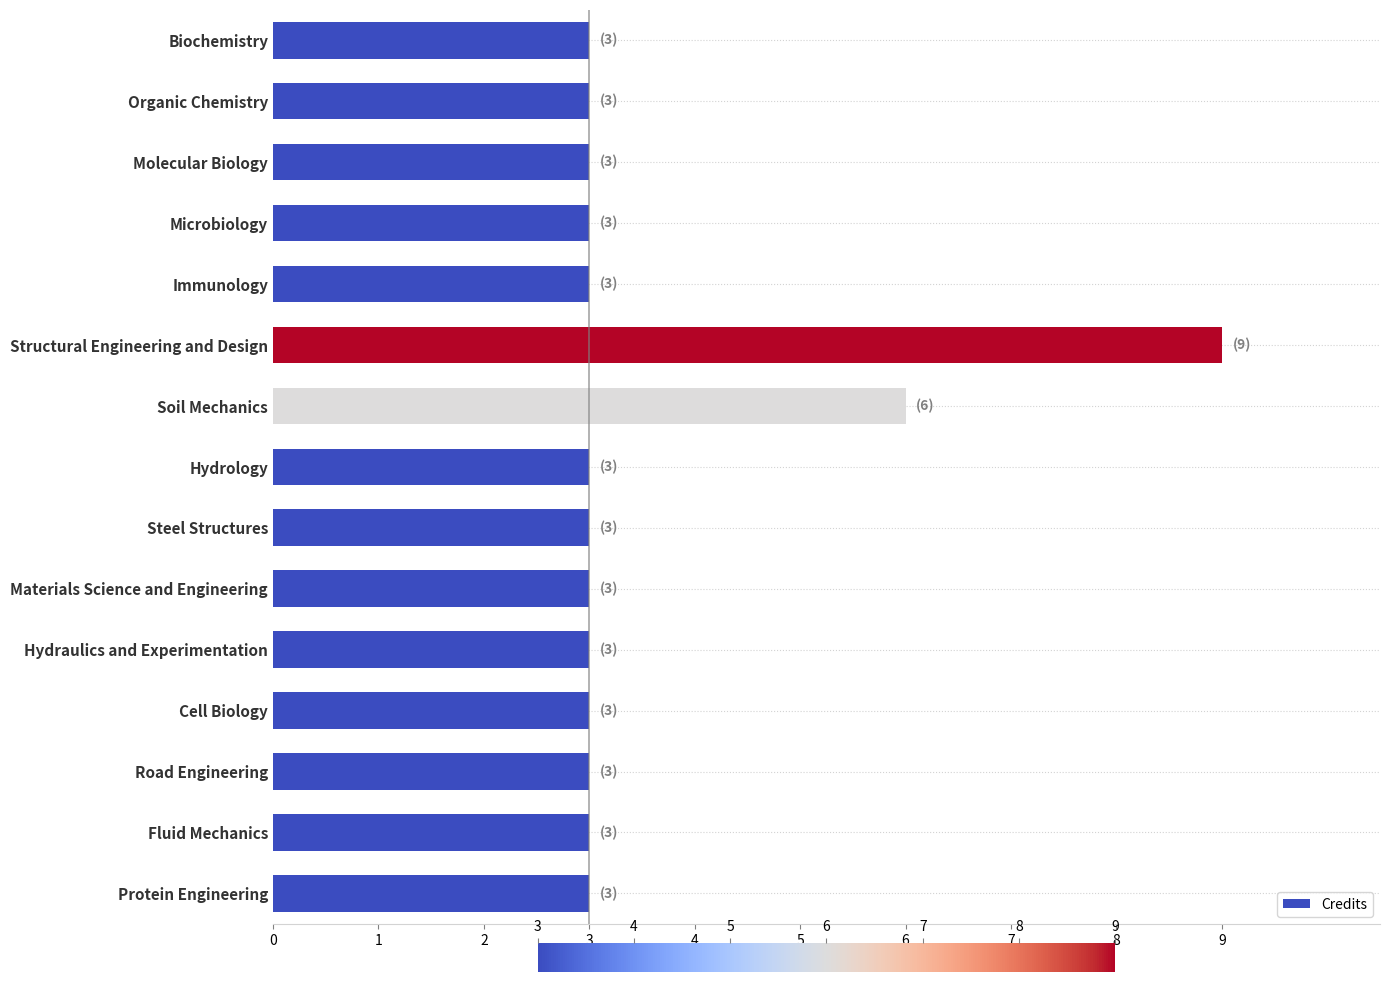

How many distinct data groups are displayed?

1